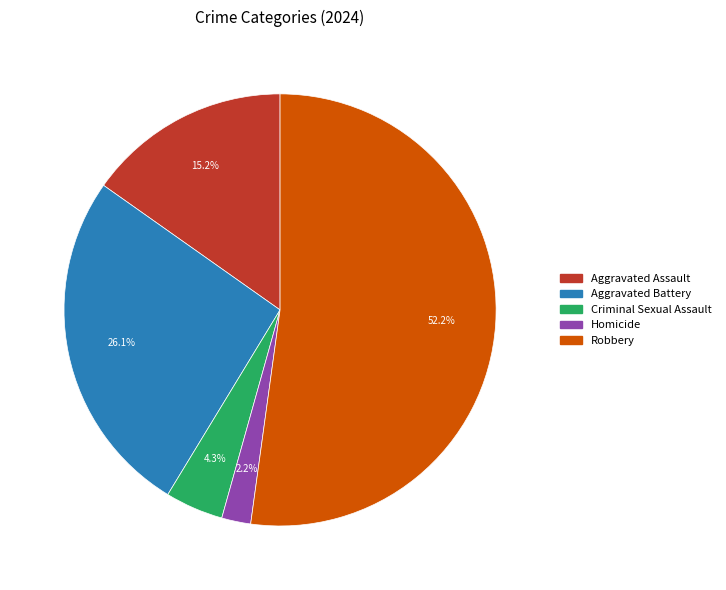

Is it true that Criminal Sexual Assault is 4% of the pie?

True